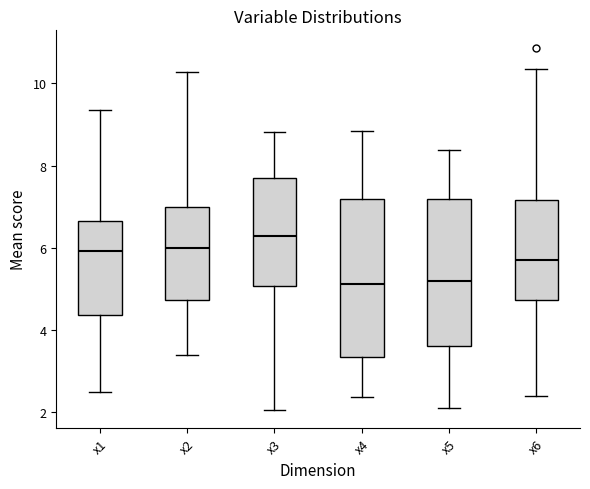

Reading left to right, read every box against the y-axis: the position of its median line, the range the box covers, and the ends of its whiskers. The values are not printed on the chart, so give them approximately, as read against the axis.

x1: median 6.0, box 4.4 to 6.6, whiskers 2.4 to 9.4
x2: median 6.0, box 4.8 to 7.0, whiskers 3.4 to 10.2
x3: median 6.2, box 5.0 to 7.6, whiskers 2.0 to 8.8
x4: median 5.2, box 3.4 to 7.2, whiskers 2.4 to 8.8
x5: median 5.2, box 3.6 to 7.2, whiskers 2.2 to 8.4
x6: median 5.8, box 4.8 to 7.2, whiskers 2.4 to 10.4